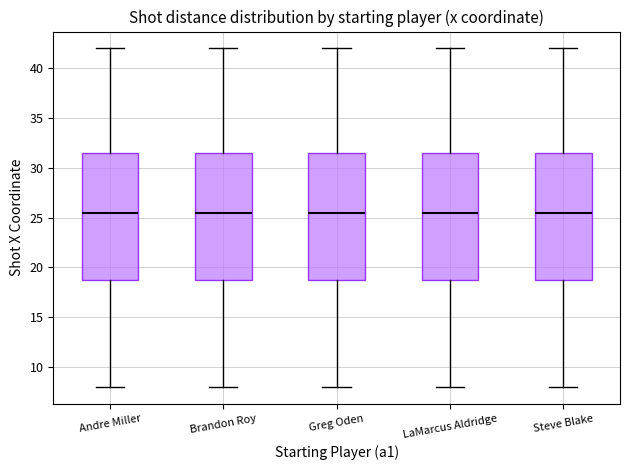

Reading left to right, read every box against the y-axis: the position of its median line, the range the box covers, and the ends of its whiskers. The values are not printed on the chart, so give them approximately, as read against the axis.

Andre Miller: median 25.5, box 19.0 to 31.5, whiskers 8.0 to 42.0
Brandon Roy: median 25.5, box 19.0 to 31.5, whiskers 8.0 to 42.0
Greg Oden: median 25.5, box 19.0 to 31.5, whiskers 8.0 to 42.0
LaMarcus Aldridge: median 25.5, box 19.0 to 31.5, whiskers 8.0 to 42.0
Steve Blake: median 25.5, box 19.0 to 31.5, whiskers 8.0 to 42.0